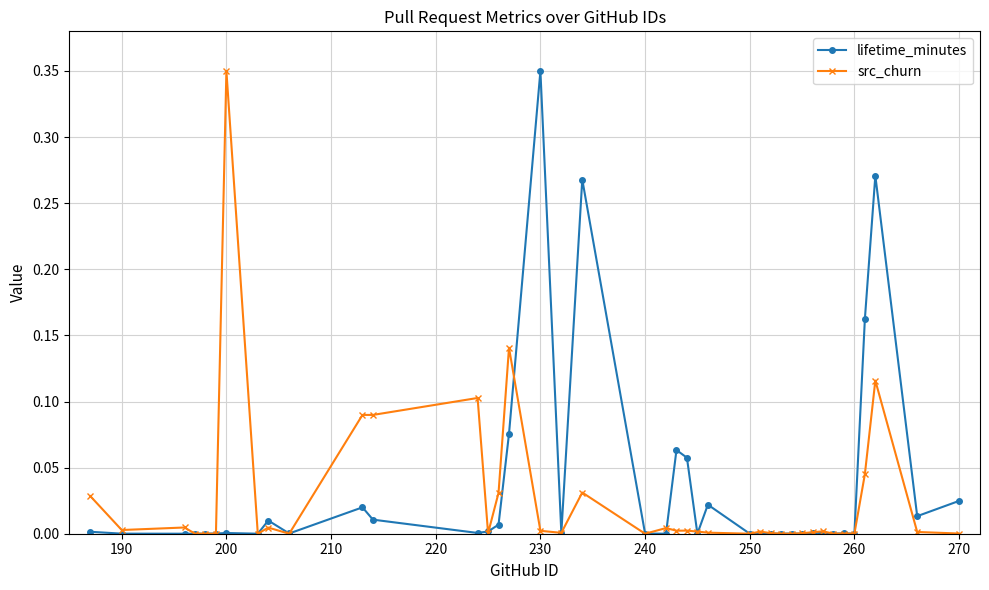

Which series ends up on top after the final intersection of lifetime_minutes and src_churn?

lifetime_minutes